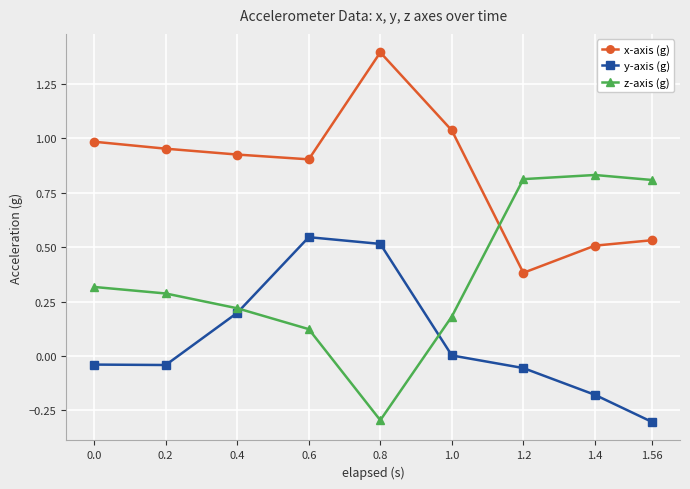

The value of y-axis (g) at 1.0 is 0.0. True or false?

True